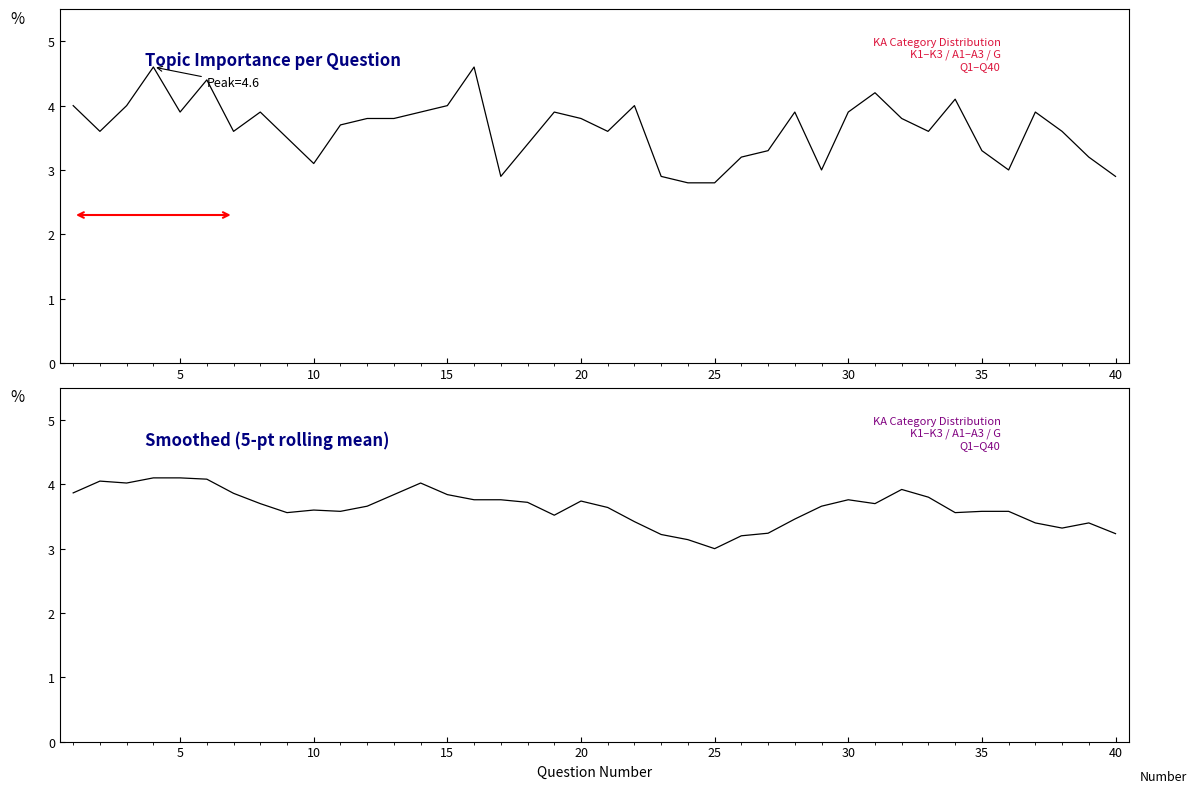

In Topic Importance, how many points are lower than both neighbors (excluding endpoints)?

9